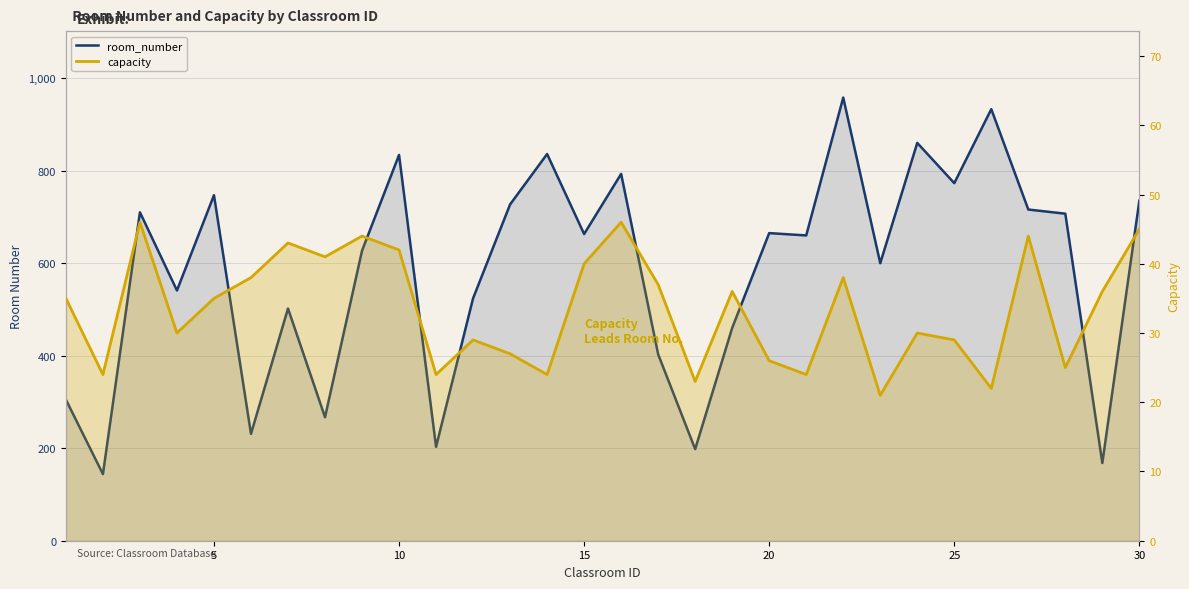

What is the difference between the highest and lowest values at 25?

193